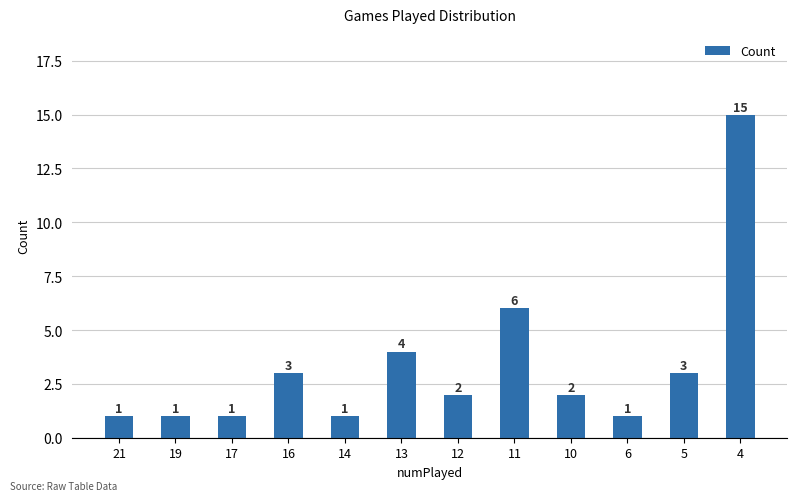

What is the minimum value shown in the chart?

1